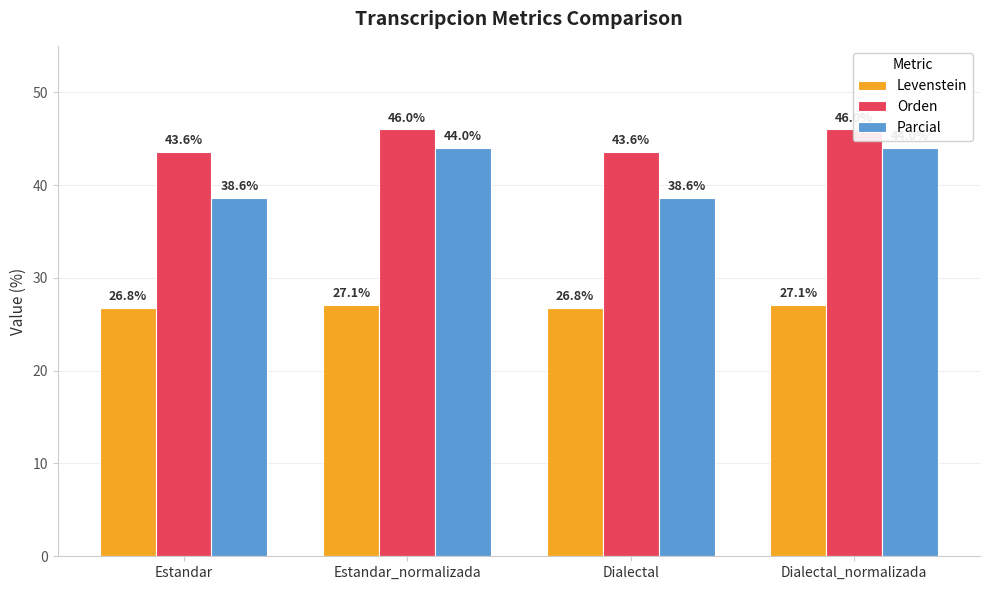

What is the greatest value displayed?

46.0